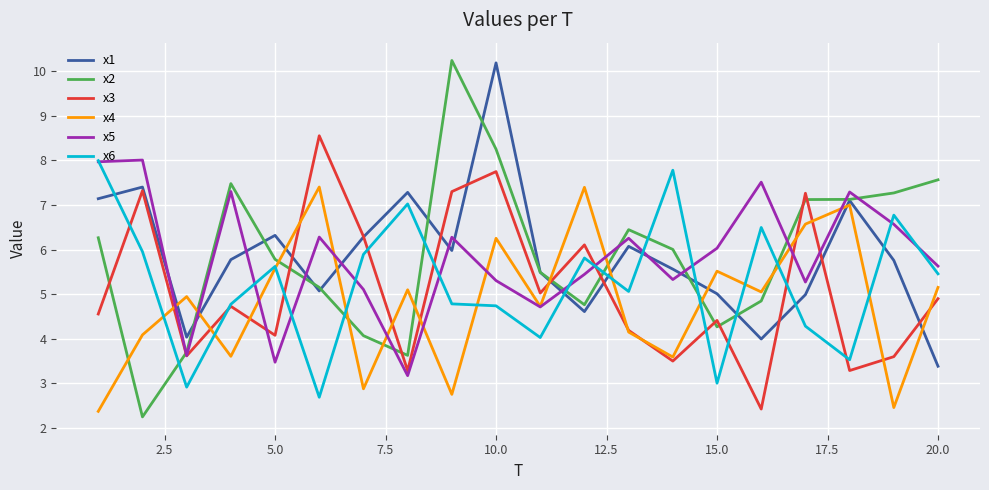

What is the minimum value for x4?

2.4